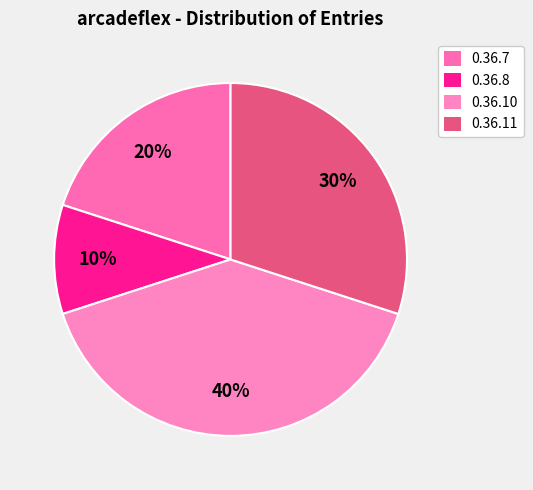

Which slice is the largest?

0.36.10